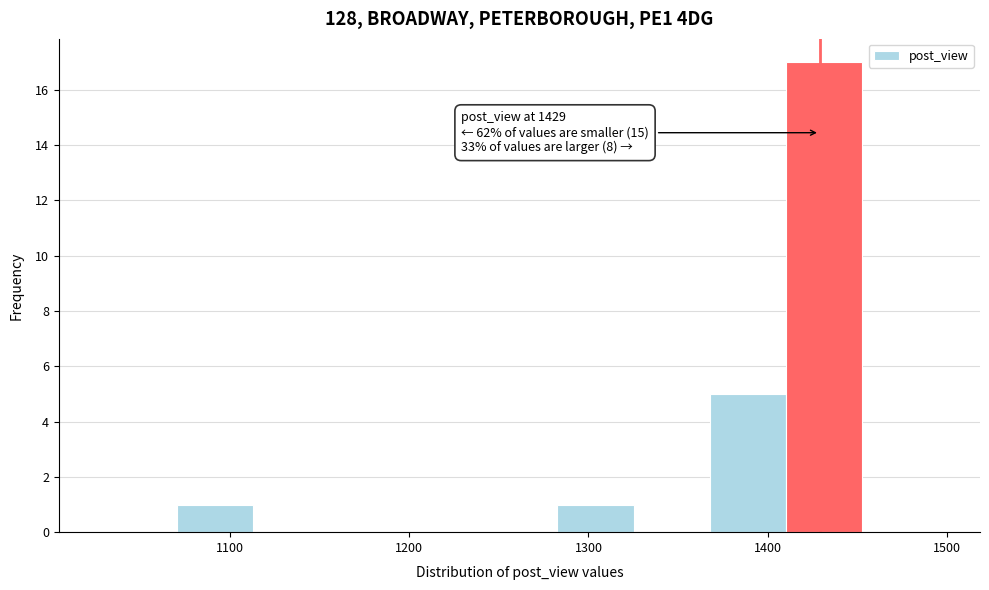

Over which range of the x-axis is the bar tallest?

1410 to 1450